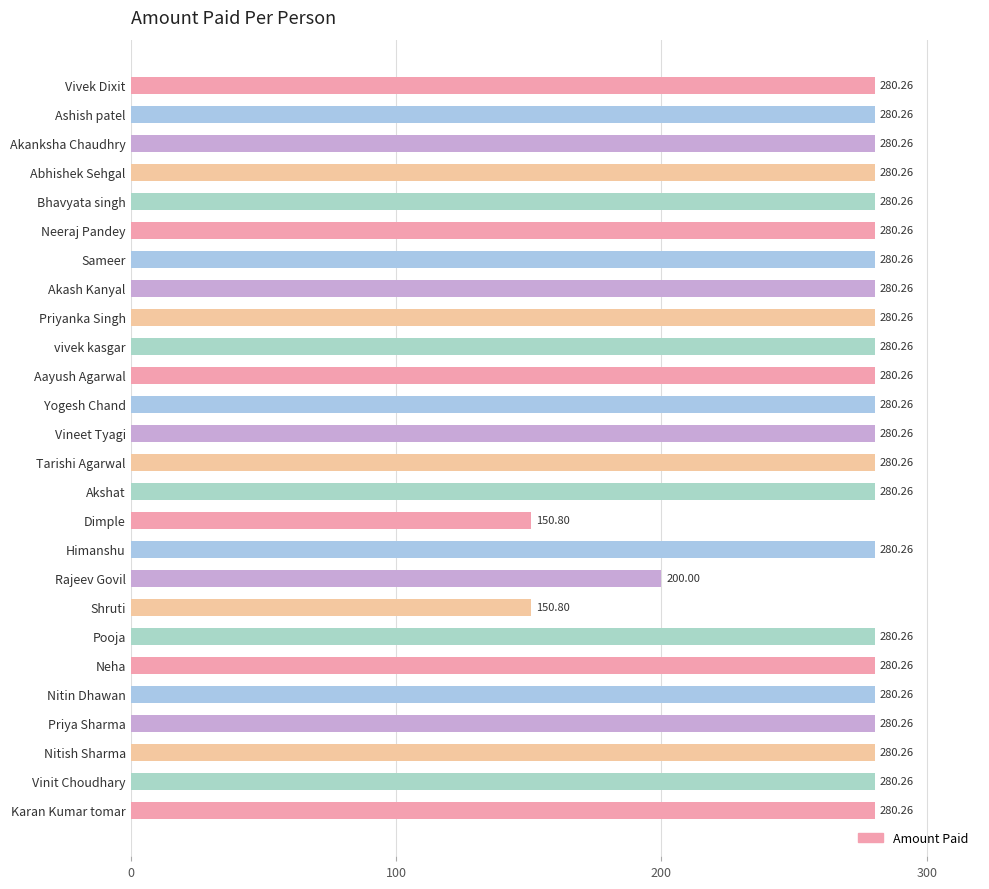

What is the difference between the maximum and minimum values?

129.5